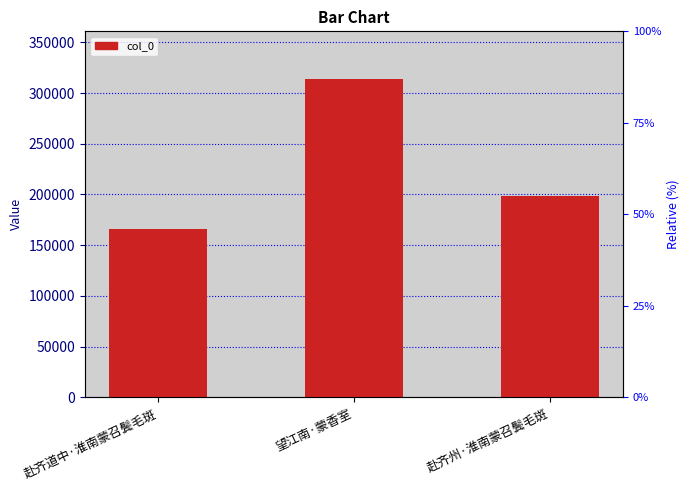

Reading left to right, list all the values displayed in this chart.

165725	313727	198948